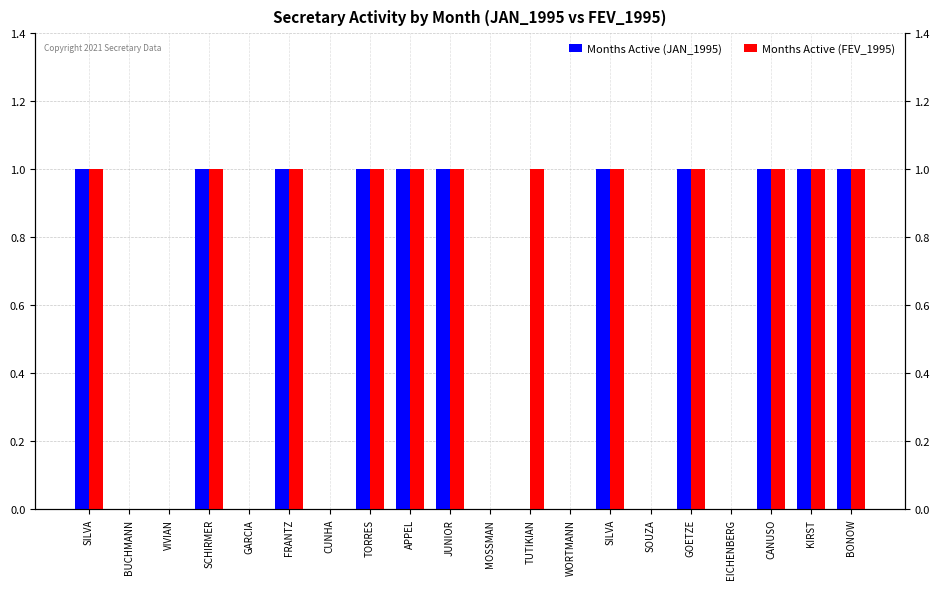

How many distinct data groups are displayed?

2